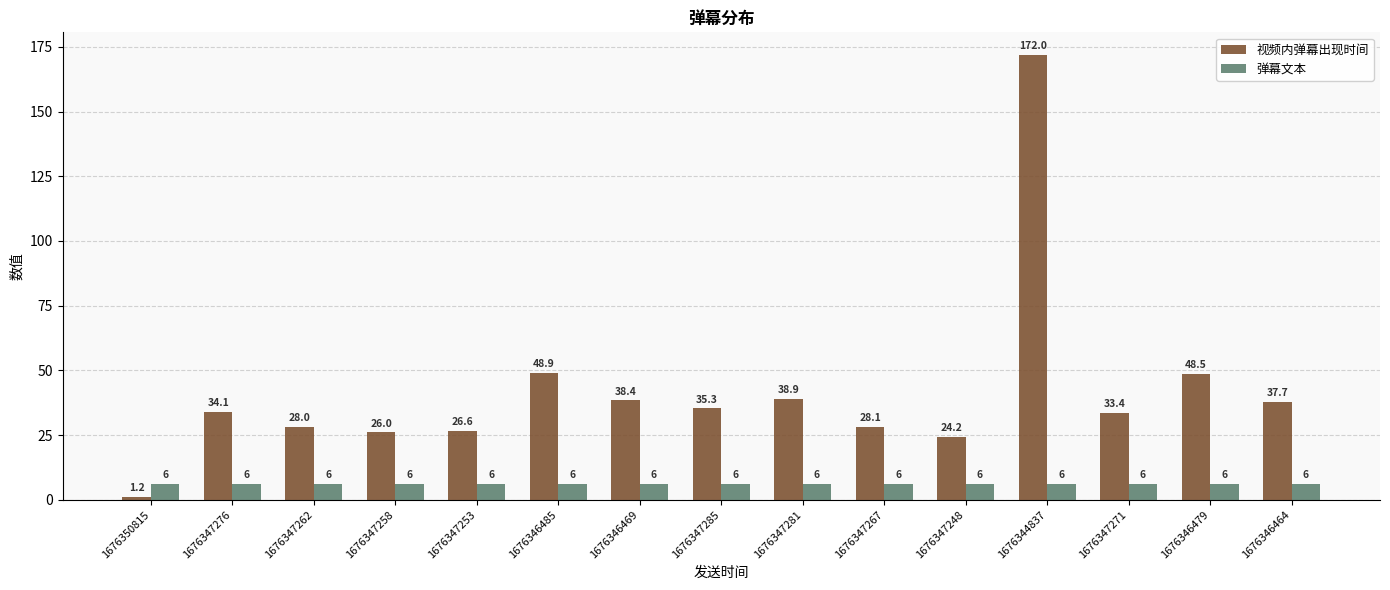

Reading left to right, extract all data points from this chart.

视频内弹幕出现时间: 1676350815=1.2	1676347276=34.1	1676347262=28.0	1676347258=26.0	1676347253=26.6	1676346485=48.9	1676346469=38.4	1676347285=35.3	1676347281=38.9	1676347267=28.1	1676347248=24.2	1676344837=172.0	1676347271=33.4	1676346479=48.5	1676346464=37.7
弹幕文本: 1676350815=6.0	1676347276=6.0	1676347262=6.0	1676347258=6.0	1676347253=6.0	1676346485=6.0	1676346469=6.0	1676347285=6.0	1676347281=6.0	1676347267=6.0	1676347248=6.0	1676344837=6.0	1676347271=6.0	1676346479=6.0	1676346464=6.0